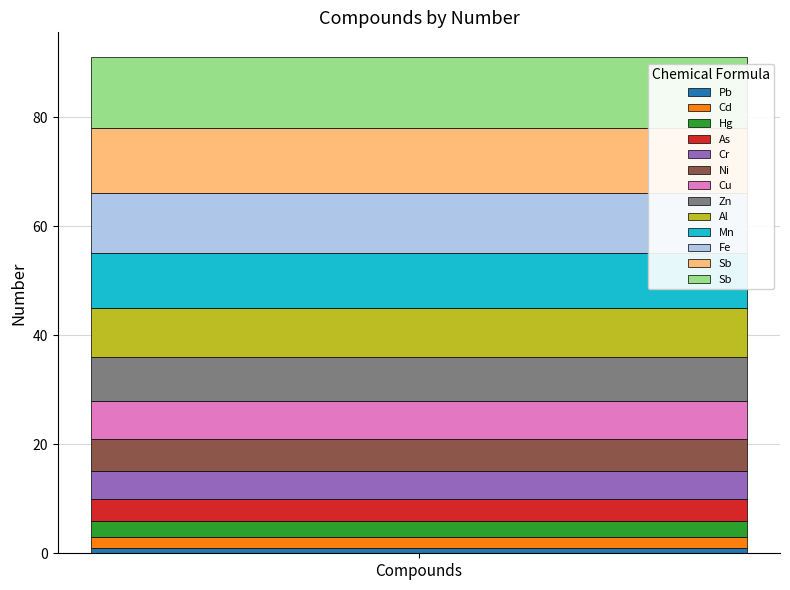

Where is the data nearest to the value 7?

Cu